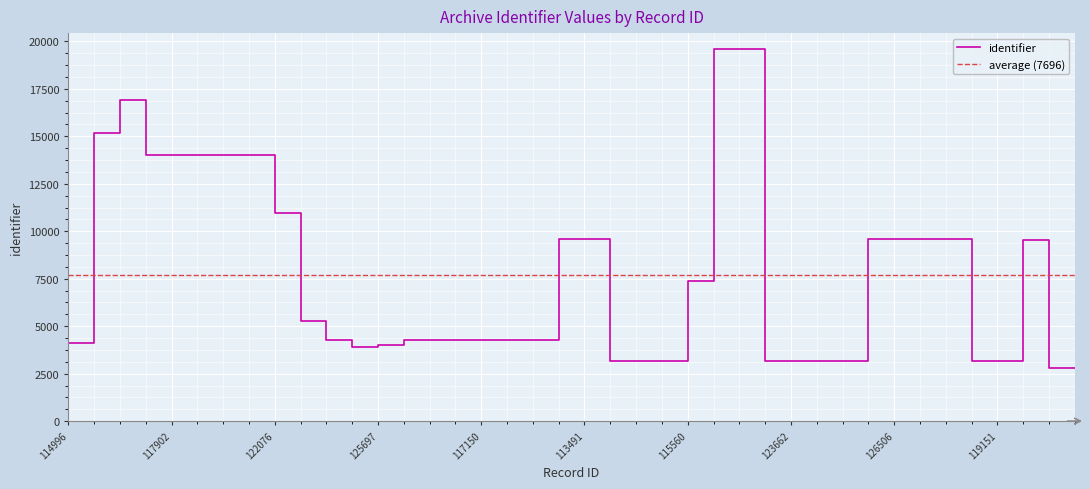

Is it true that the value at 119808 is 16914?

True